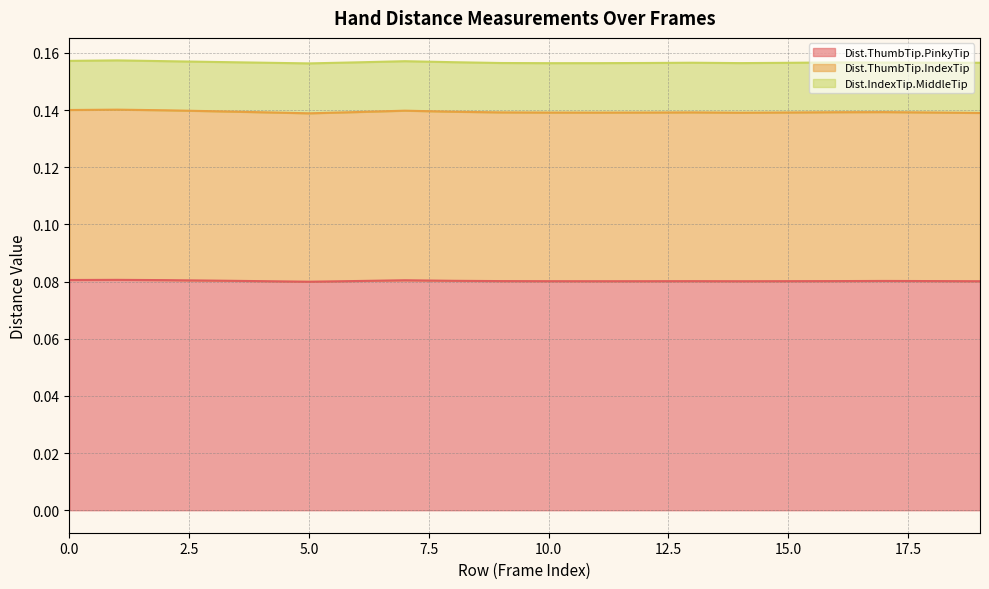

At which category is the sum across all series the highest?

1